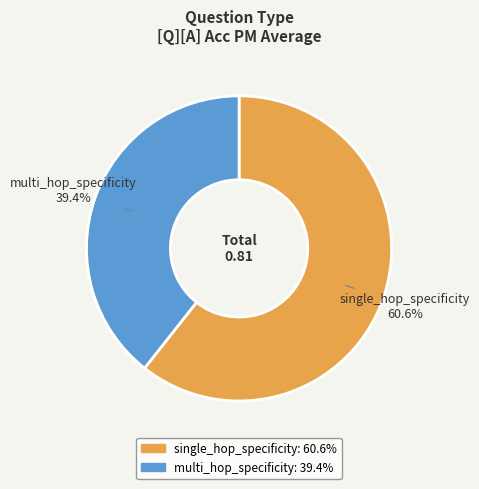

Is there a majority slice in this chart?

Yes